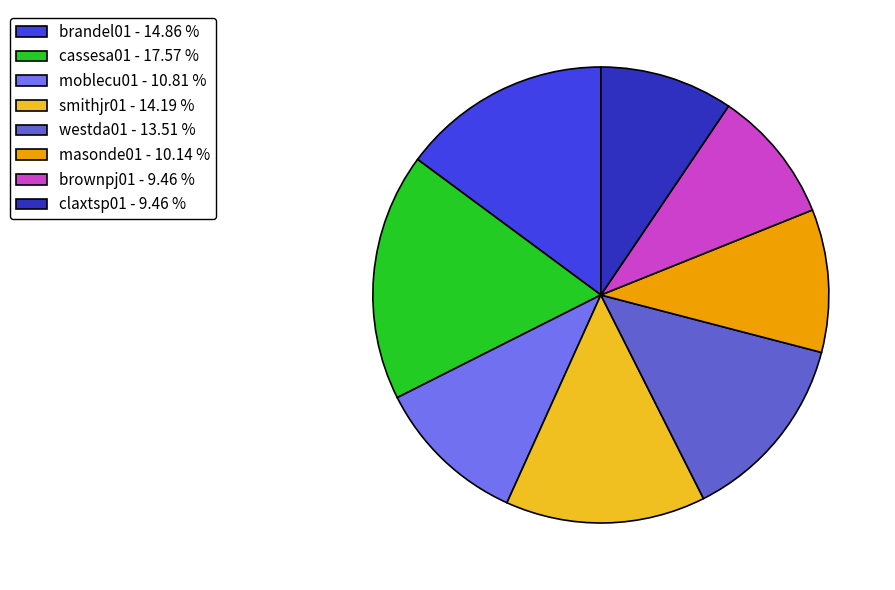

What is the largest slice in the pie chart?

cassesa01 - 17.57 %